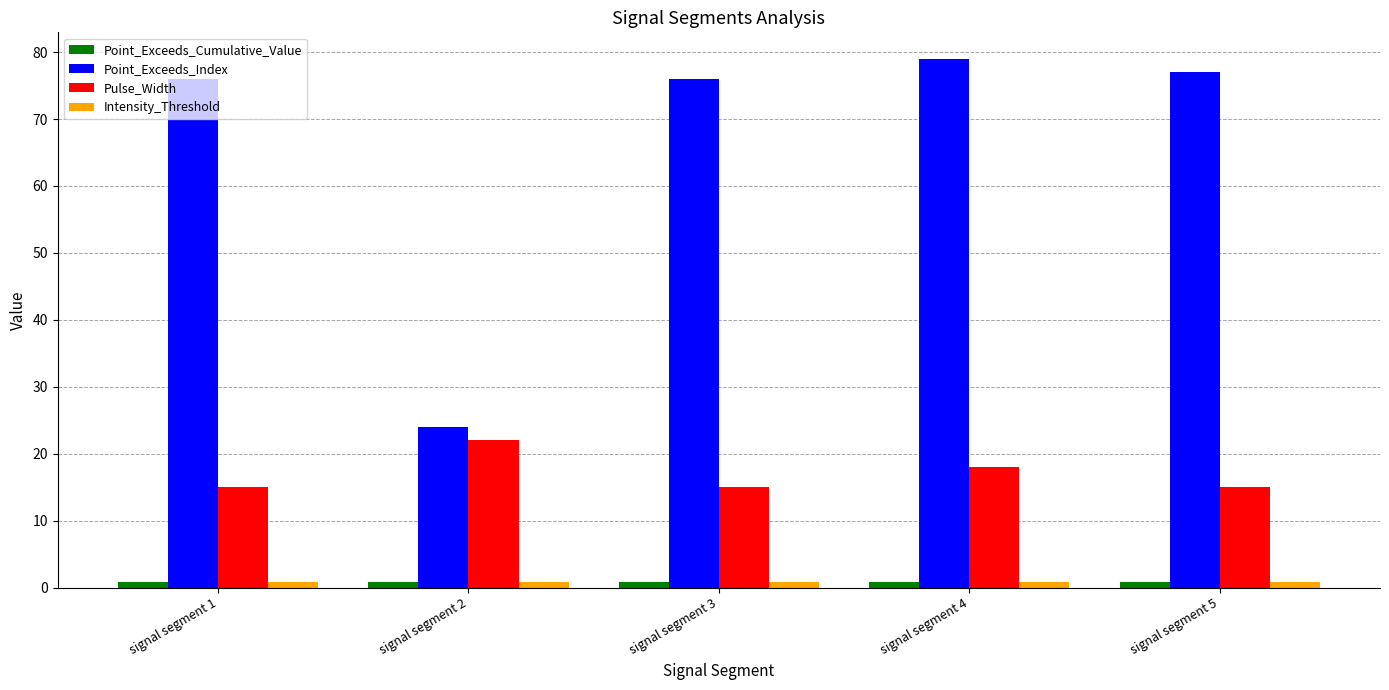

At which category does the chart reach its peak across all series?

signal segment 4